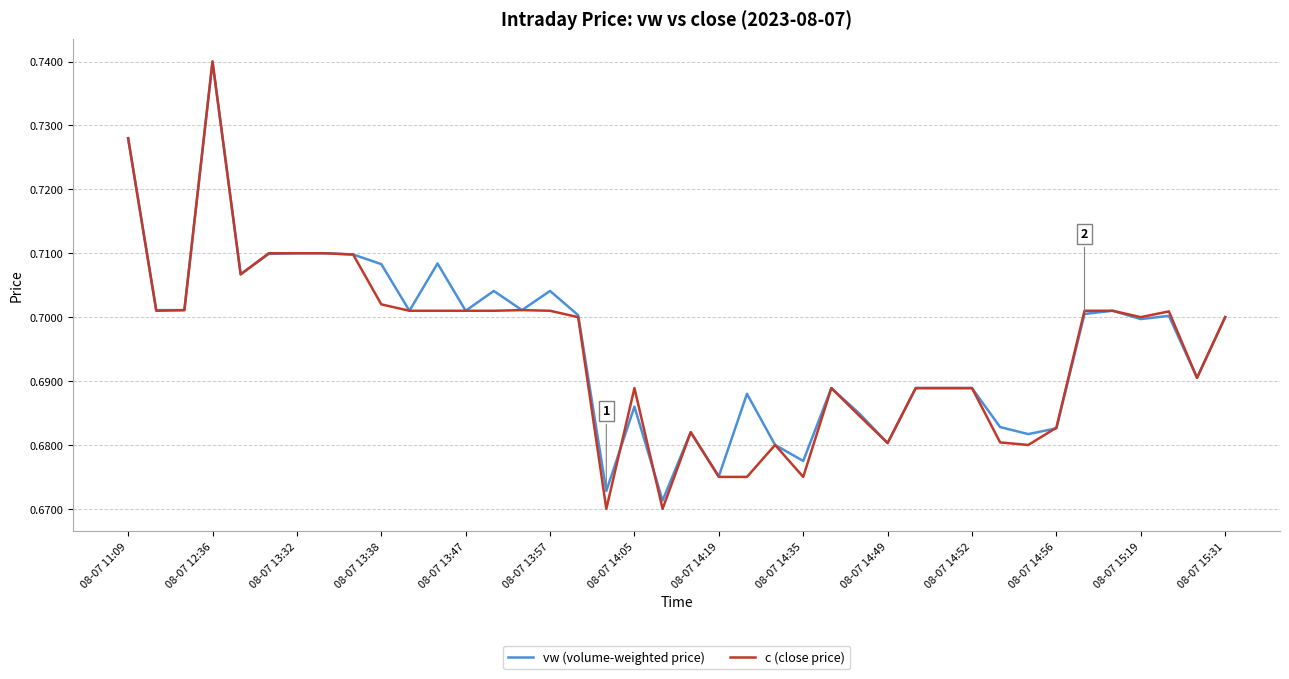

Count the number of data series in this chart.

2